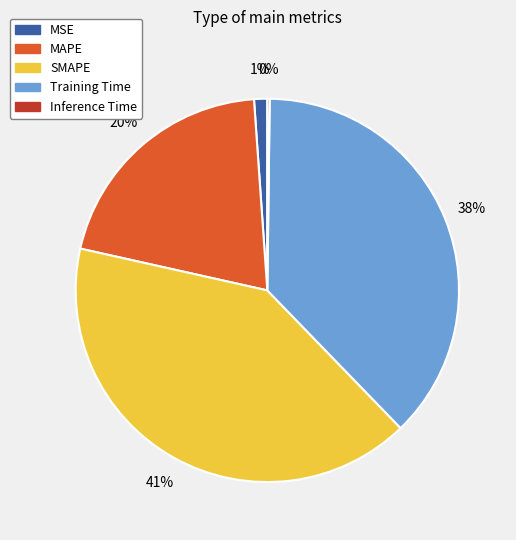

Between MAPE and MSE, which is larger?

MAPE